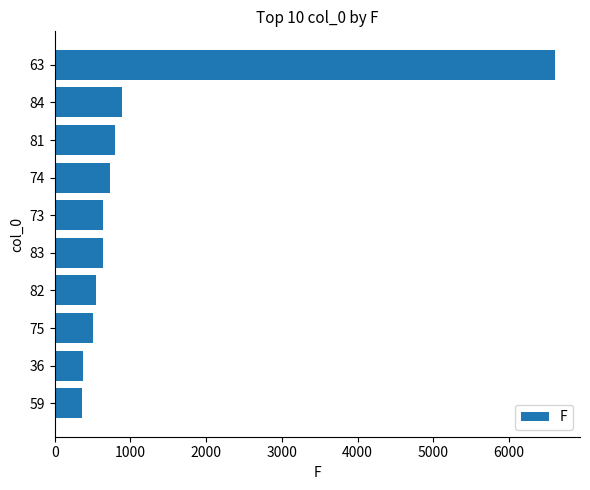

What is the difference between the maximum and minimum values?

6251